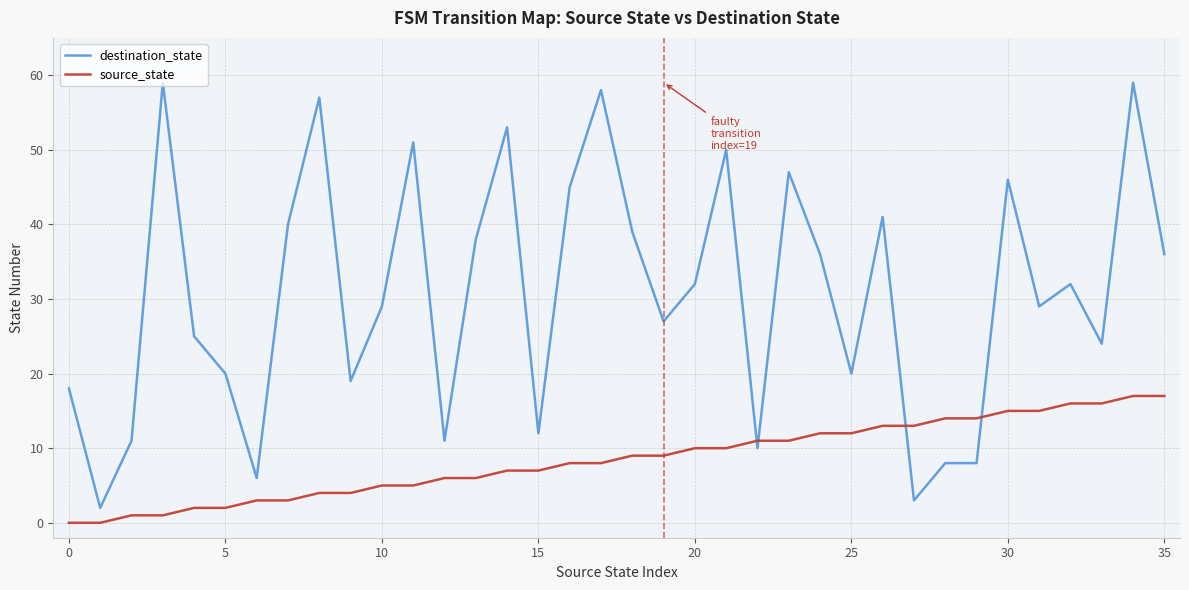

True or false: source_state and destination_state cross at least once.

True